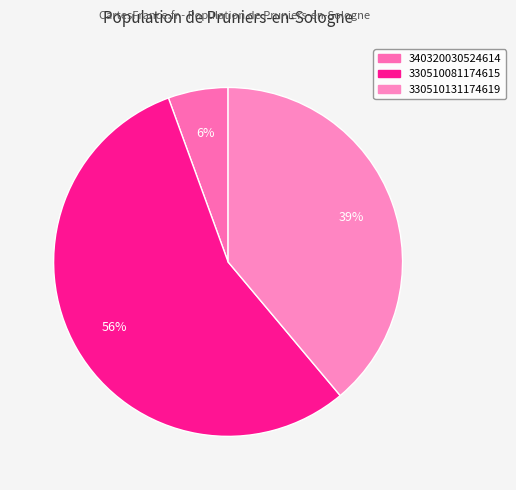

To the nearest percent, what is the average slice percentage?

33%